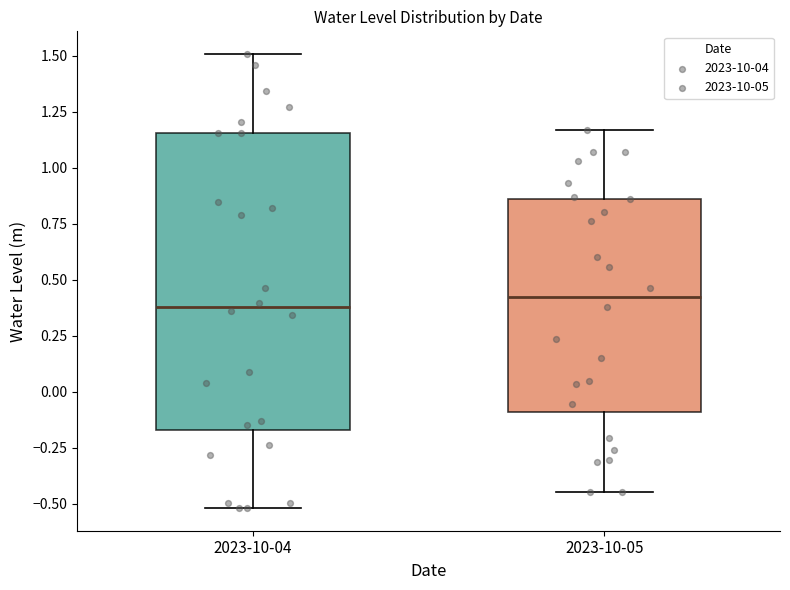

Which box is the tallest, from its lower edge to its upper edge?

2023-10-04